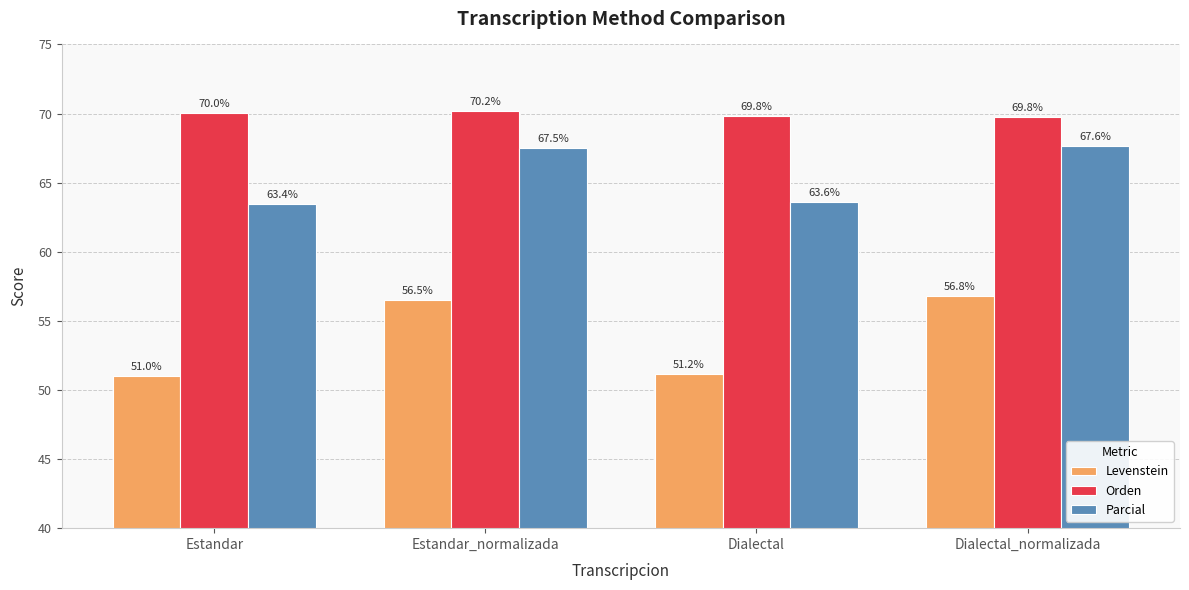

Reading left to right, list all the values displayed in this chart.

Levenstein: 51.0	56.5	51.2	56.8
Orden: 70.0	70.2	69.8	69.8
Parcial: 63.4	67.5	63.6	67.6